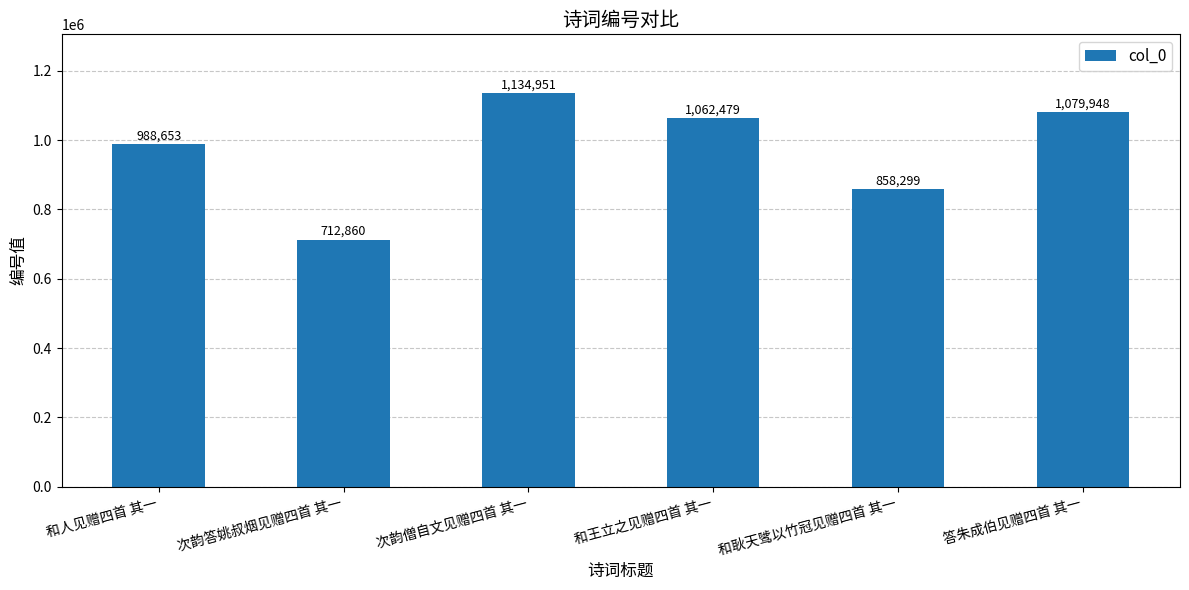

The chart shows a value of 435712 at 和耿天骘以竹冠见赠四首 其一. True or false?

False